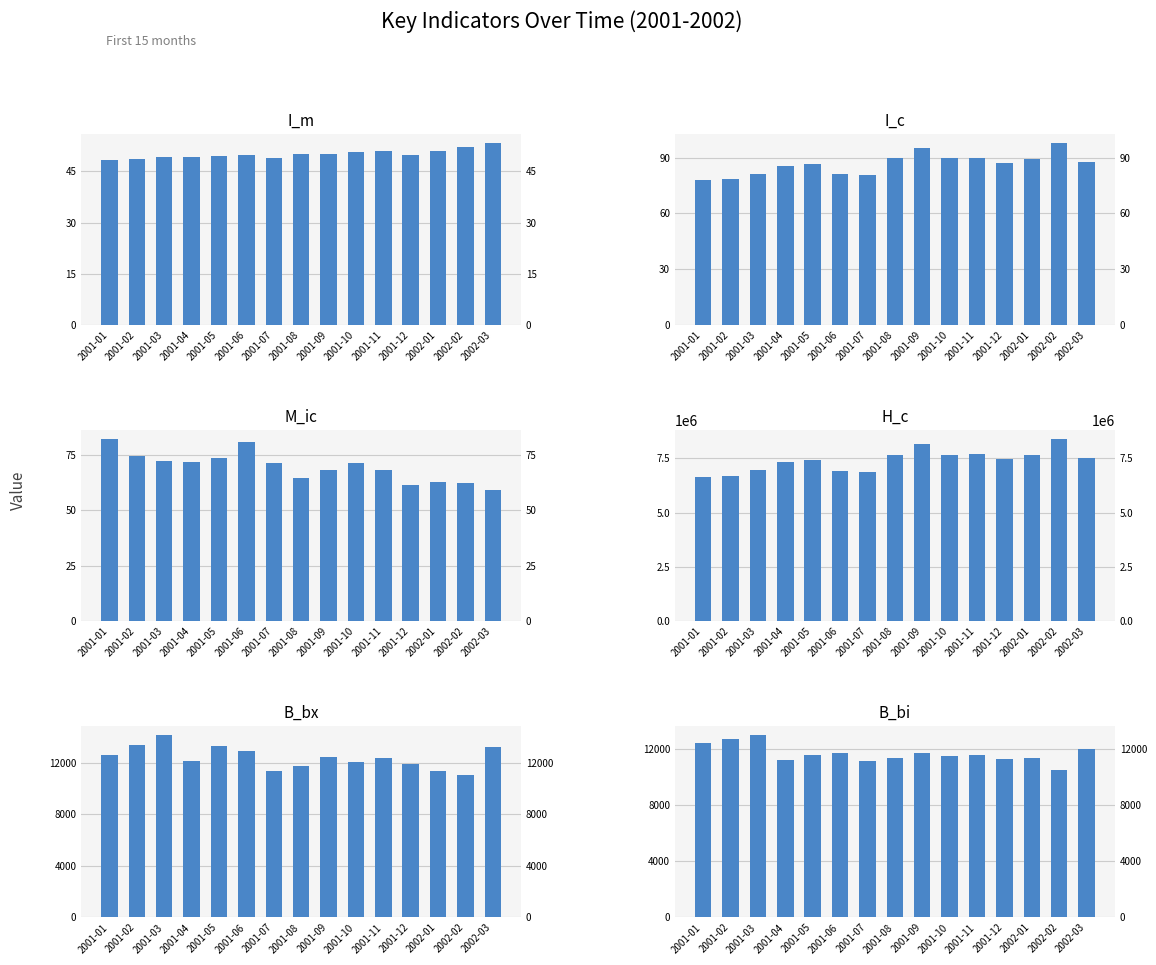

Which category has the highest value in the M_ic series?

2001-01